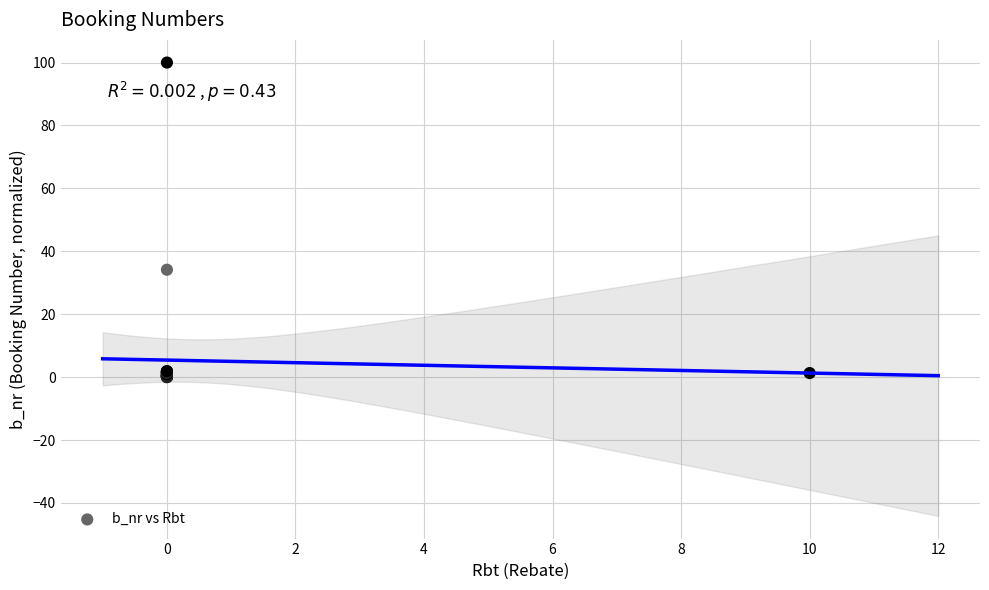

What Y value in the scatter plot is closest to 50?

34.1